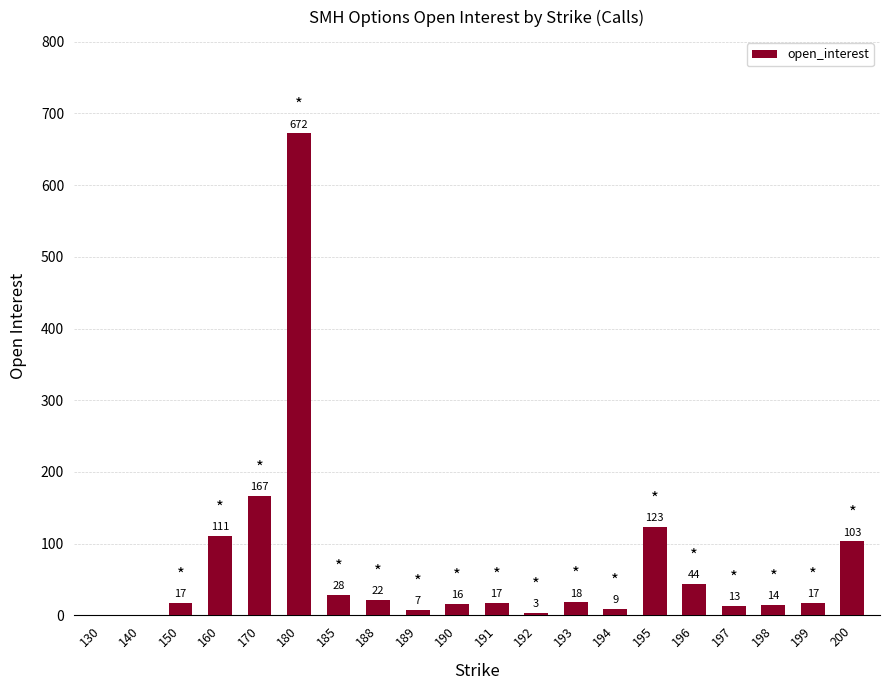

Is it true that the value at 200 is 103?

True